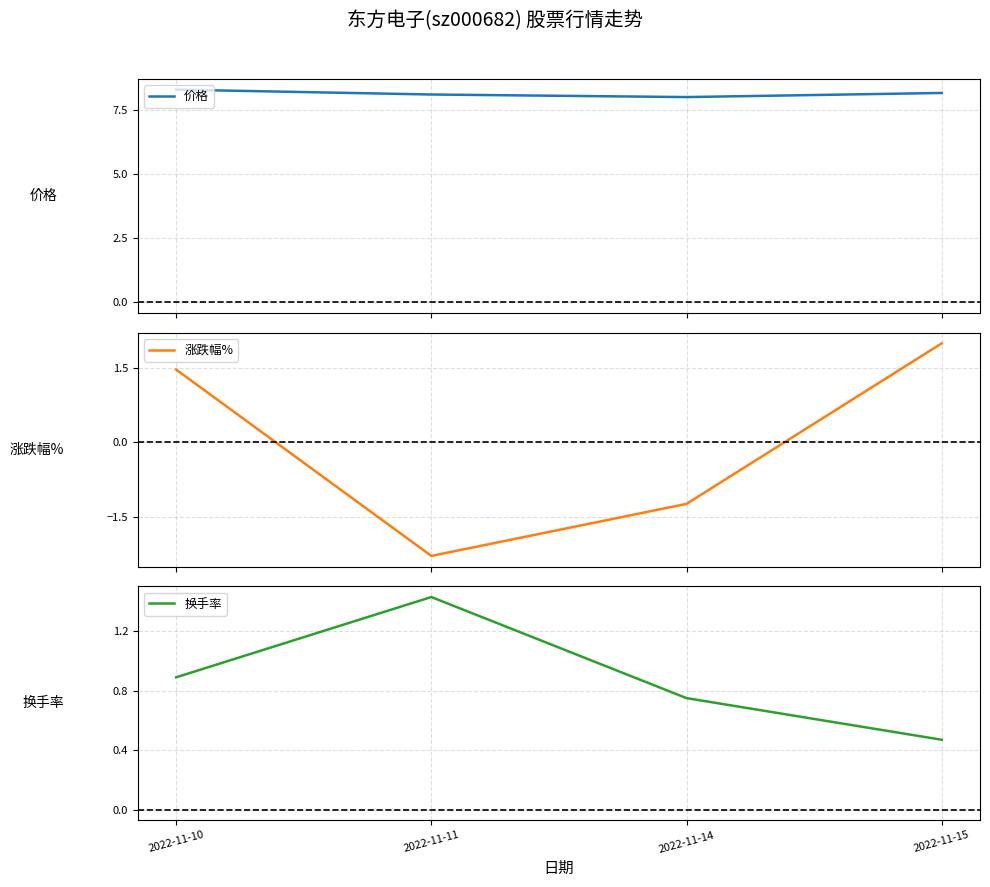

What is the total value across all series at 2022-11-15?

10.6